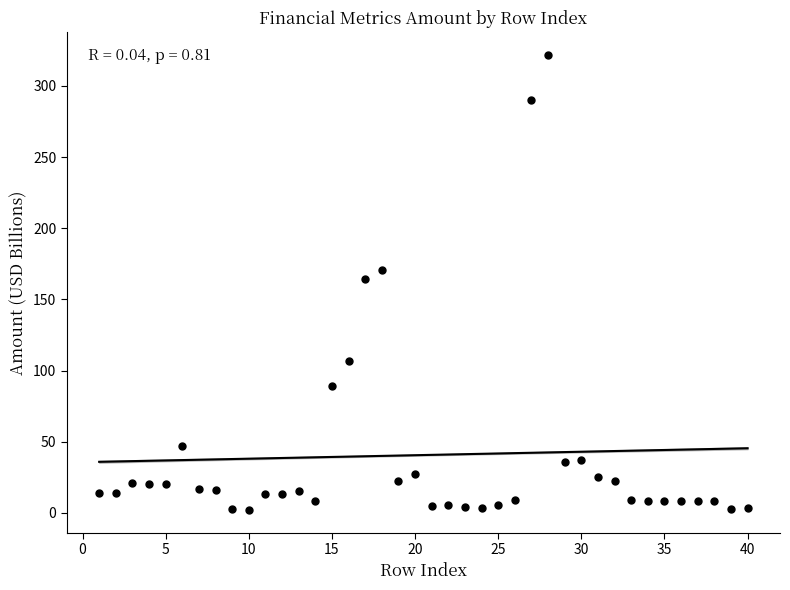

What is the range of Y values (max minus min)?

319.6